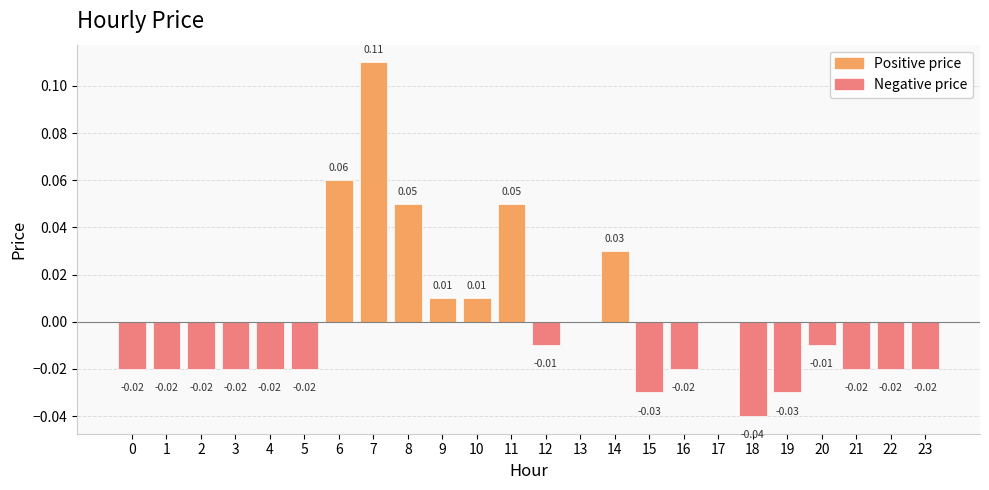

Count the number of data series in this chart.

1